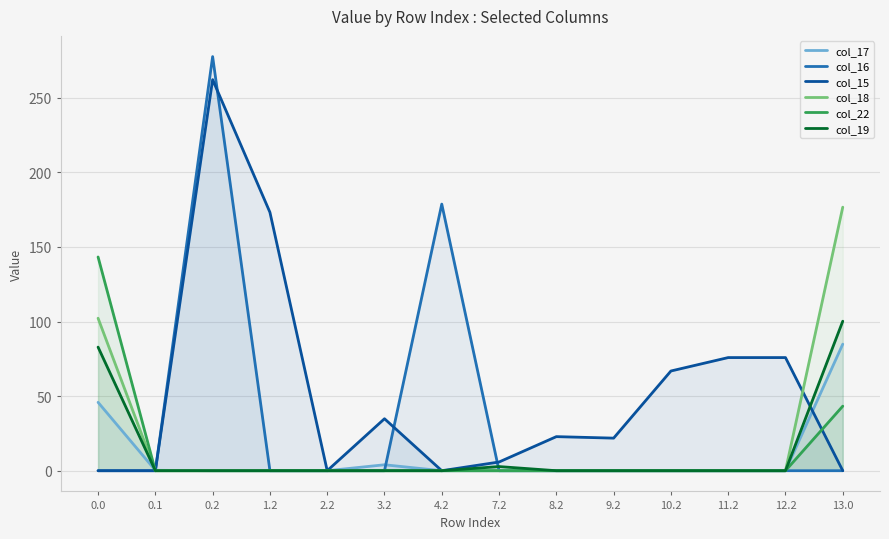

Rank the categories by col_22 value from highest to lowest.

0.0, 13.0, 0.1, 0.2, 1.2, 2.2, 3.2, 4.2, 7.2, 8.2, 9.2, 10.2, 11.2, 12.2